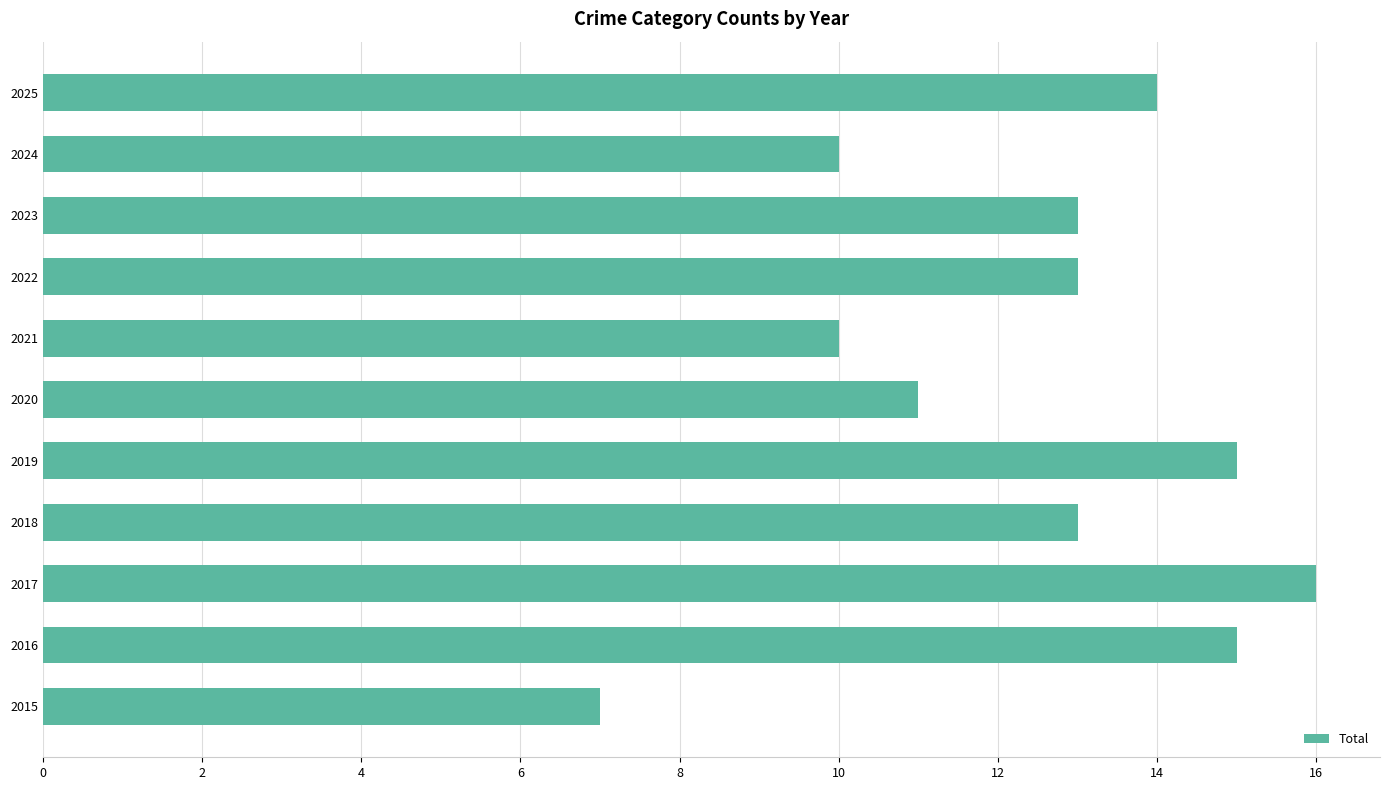

What is the difference between the values at 2021 and 2025?

4